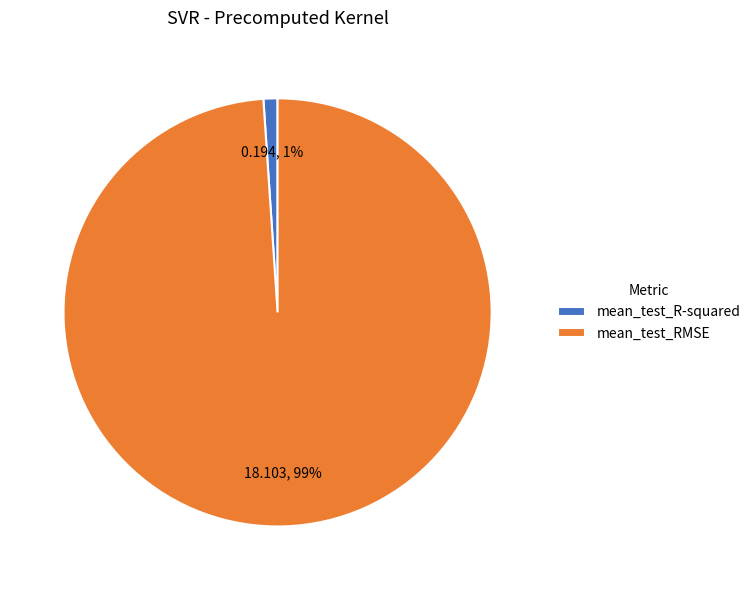

Is it true that mean_test_RMSE is 99% of the pie?

True